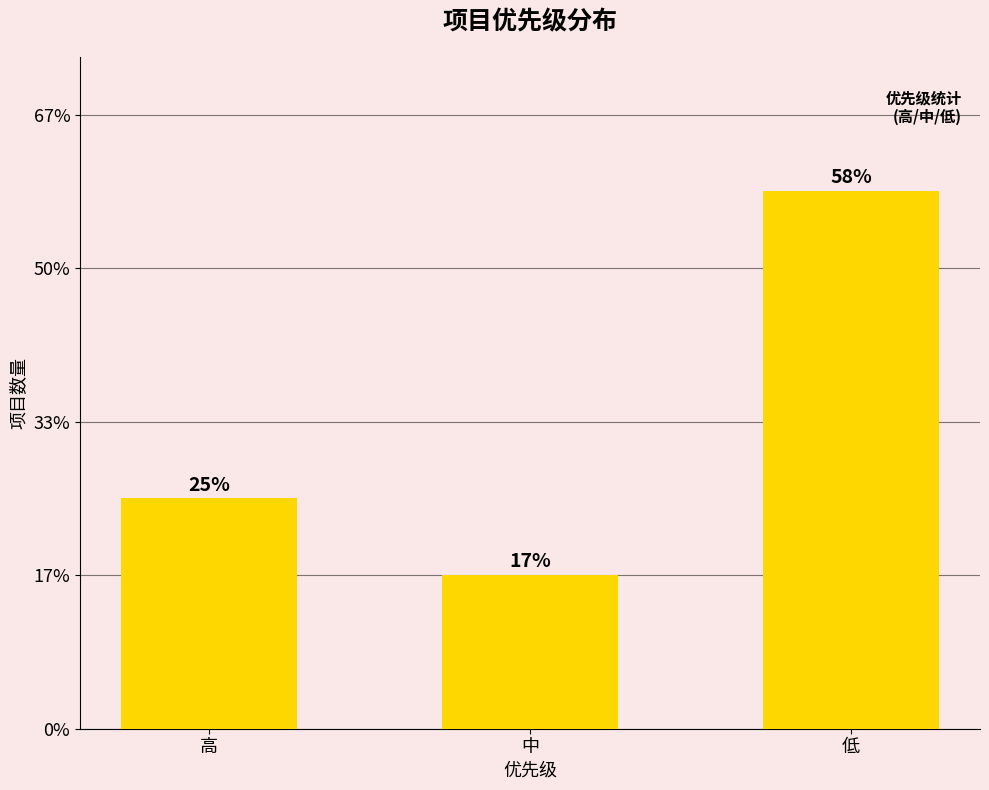

What is the difference between the second highest and minimum values?

1